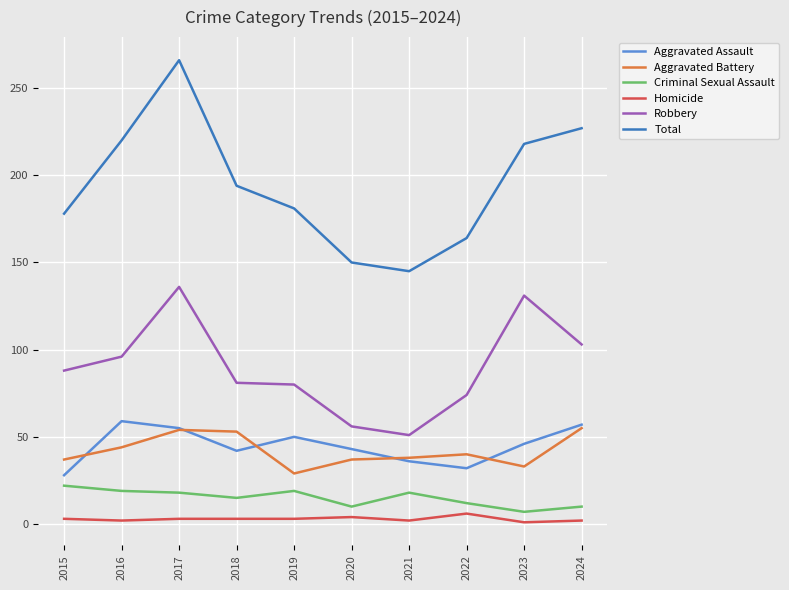

What is the average value of the Total series?

194